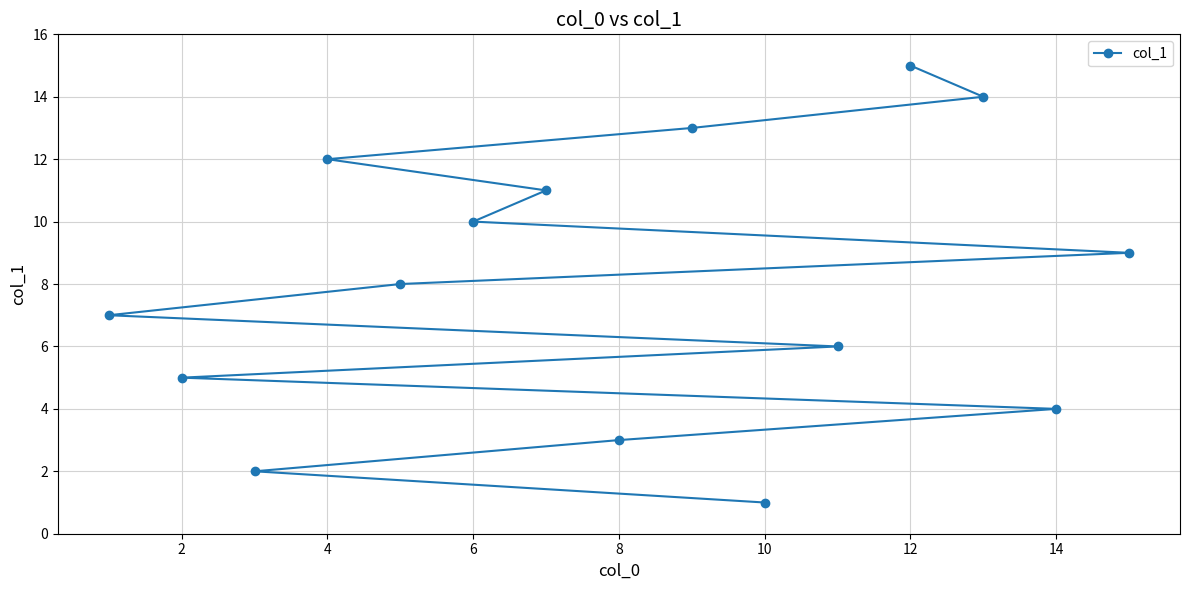

What is the value of the 14th point from the left?

14